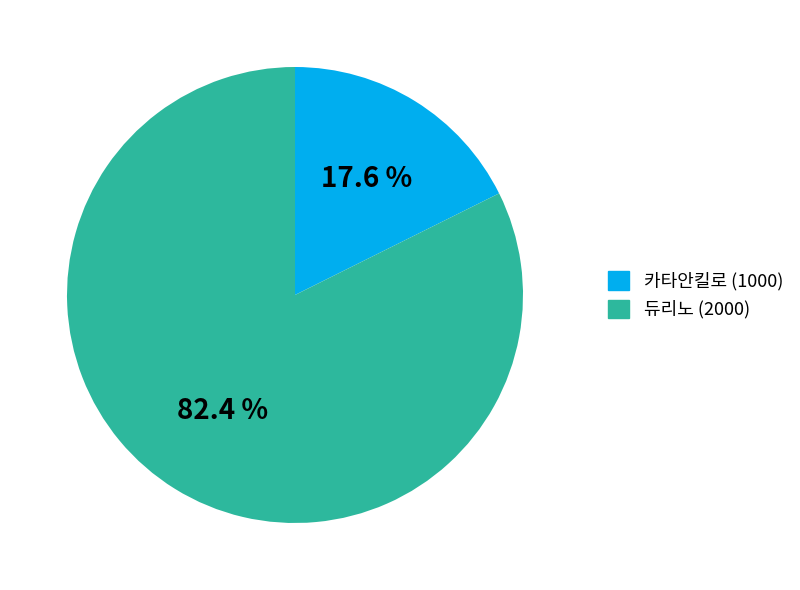

The 듀리노 (2000) slice represents 82% of the pie. True or false?

True